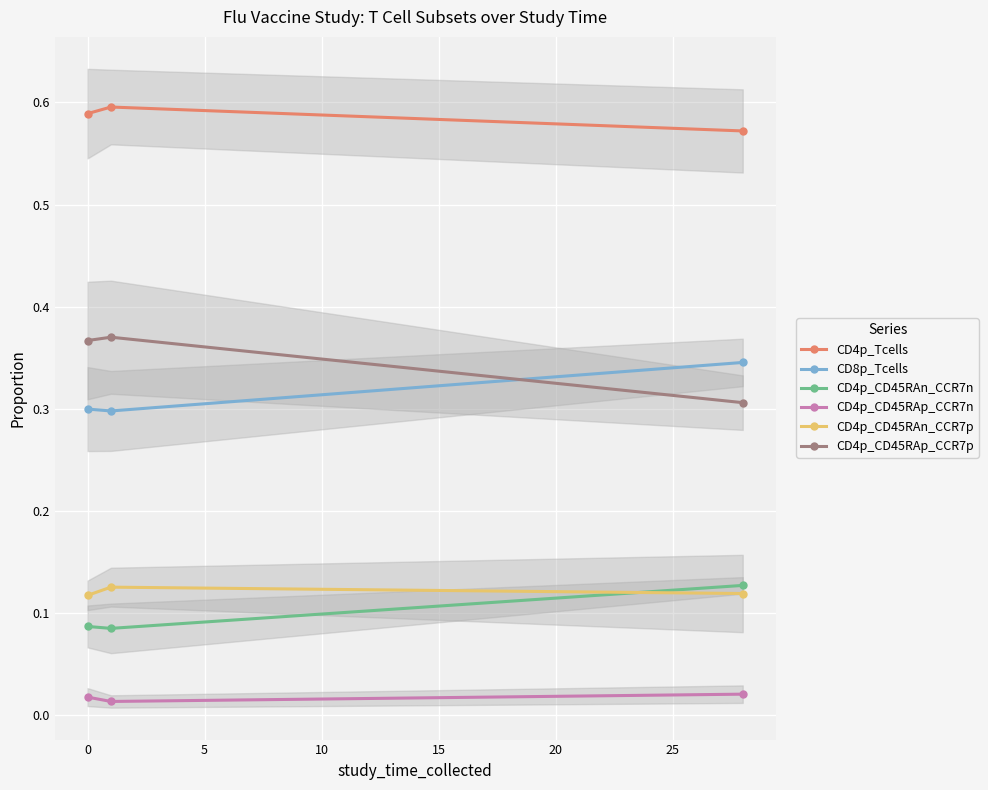

What is the maximum value shown in the chart?

0.6